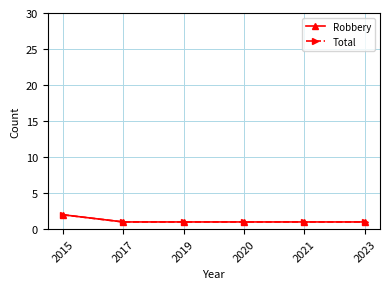

Is the value of Robbery at 2015 greater than the value of Total at 2020?

Yes